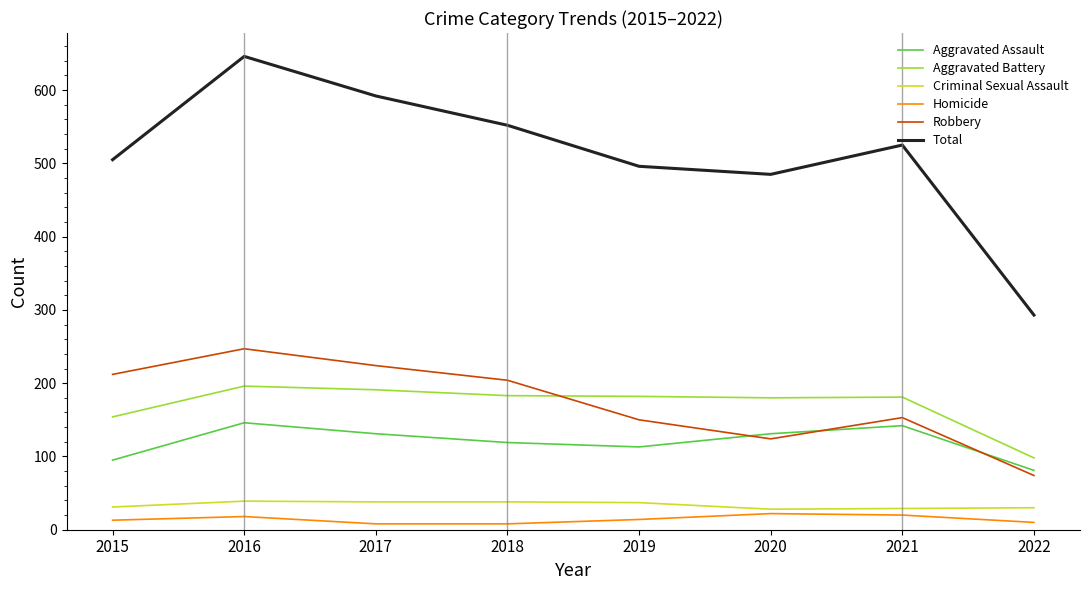

After their last crossing, which series has the higher values: Aggravated Battery or Robbery?

Aggravated Battery